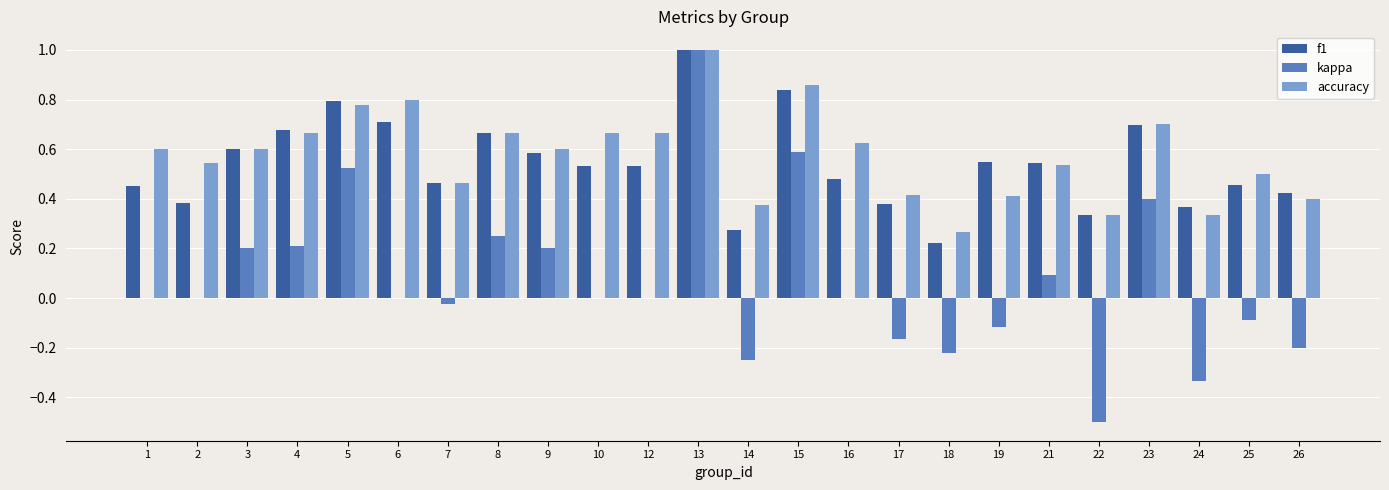

At which category is the sum across all series the highest?

13